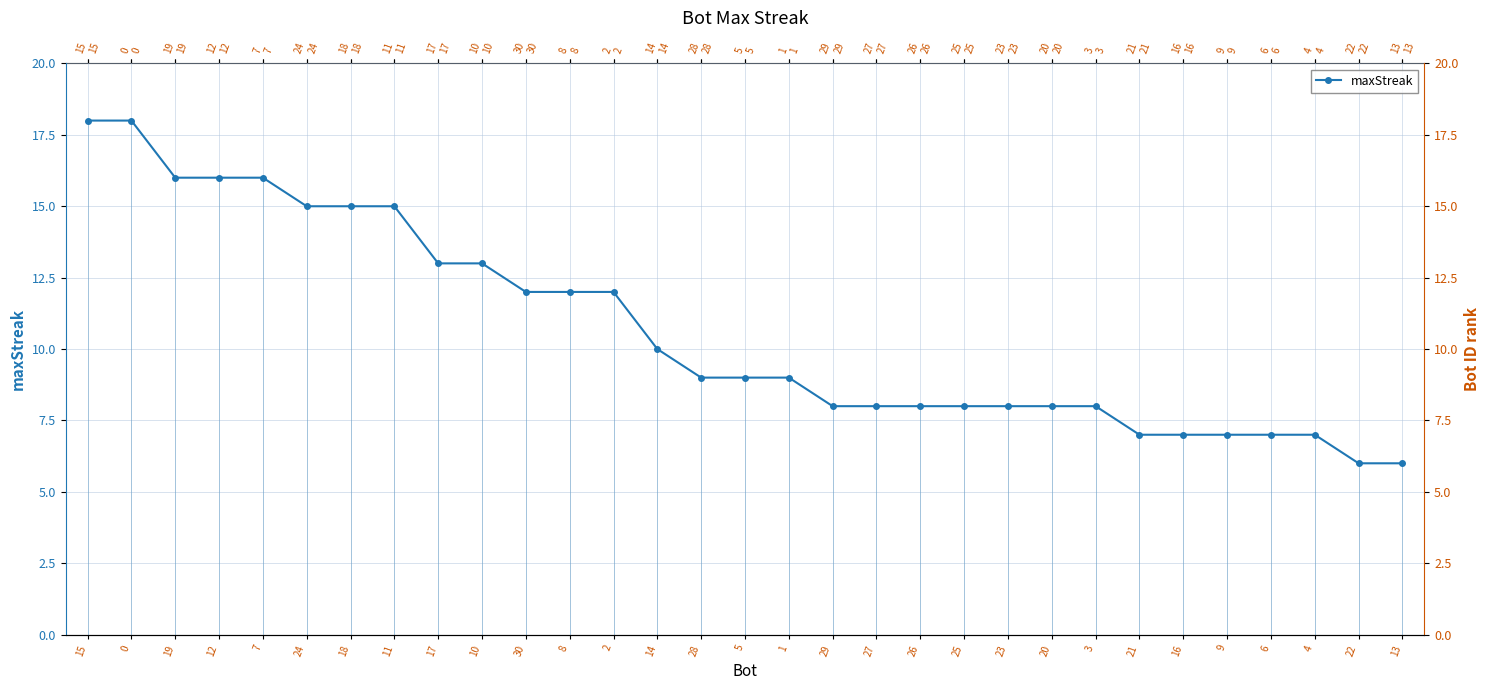

At which category does the chart reach its minimum across all series?

22